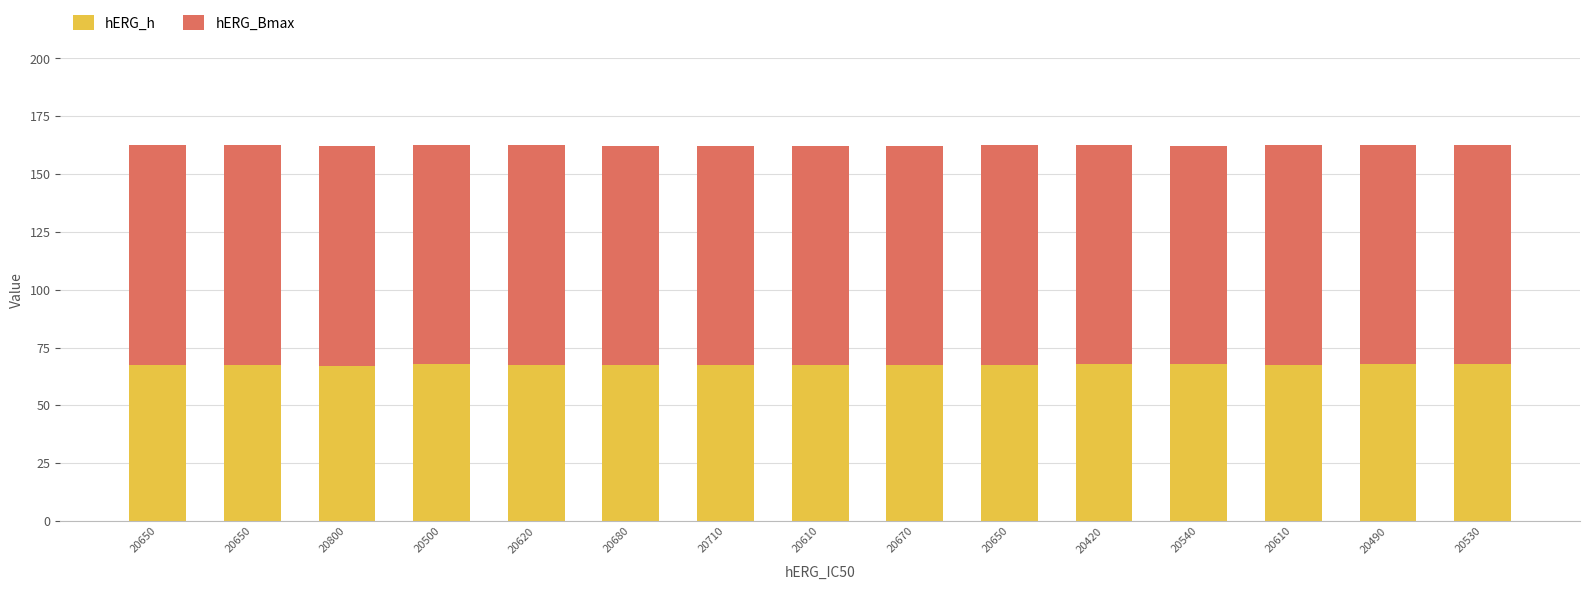

At how many categories does at least one series exceed 74?

15